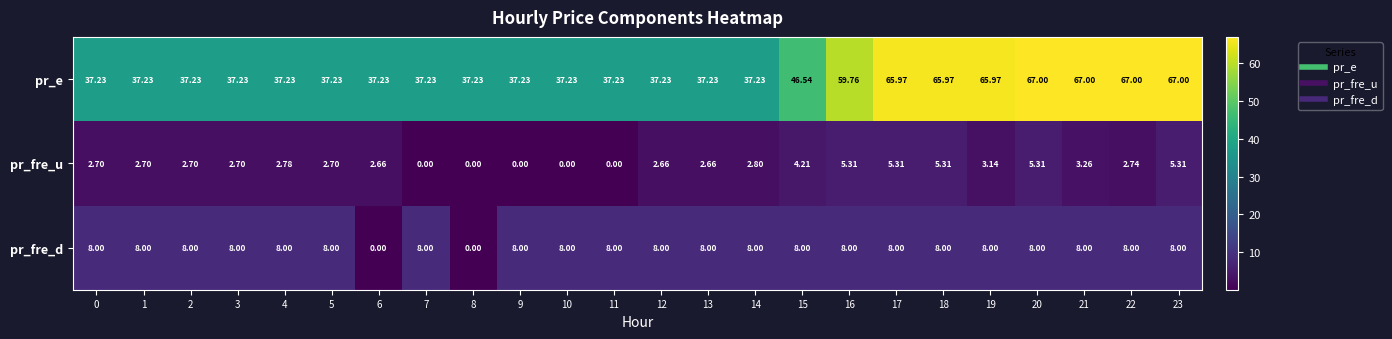

Which series has the largest range (max minus min)?

pr_e